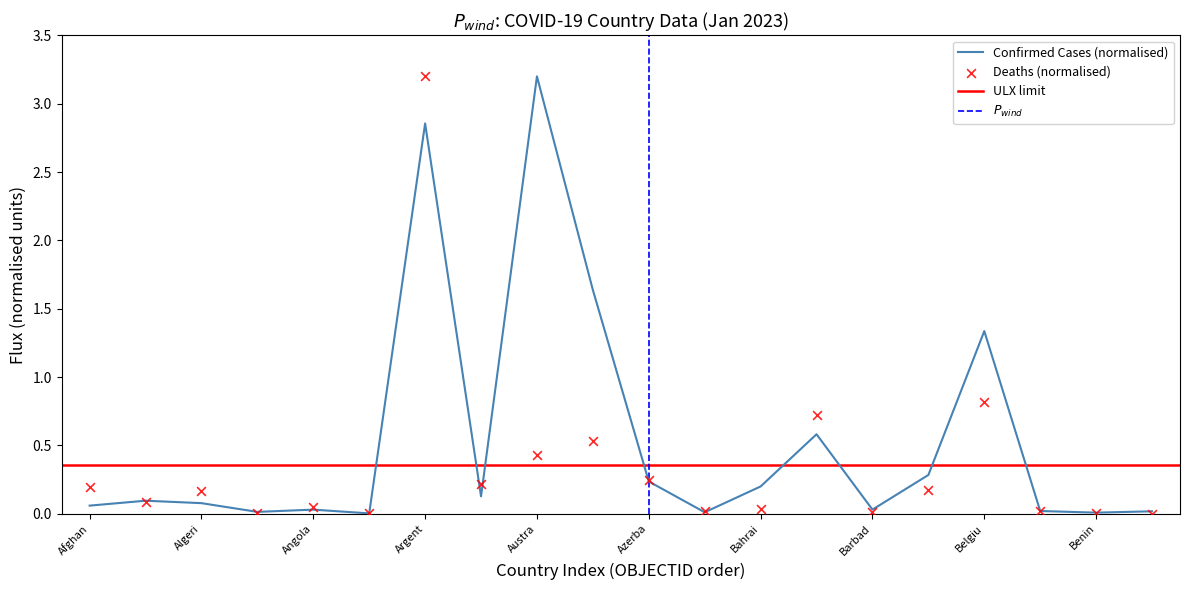

At which label is Confirmed Cases (normalised) closest to 1?

Belgiu